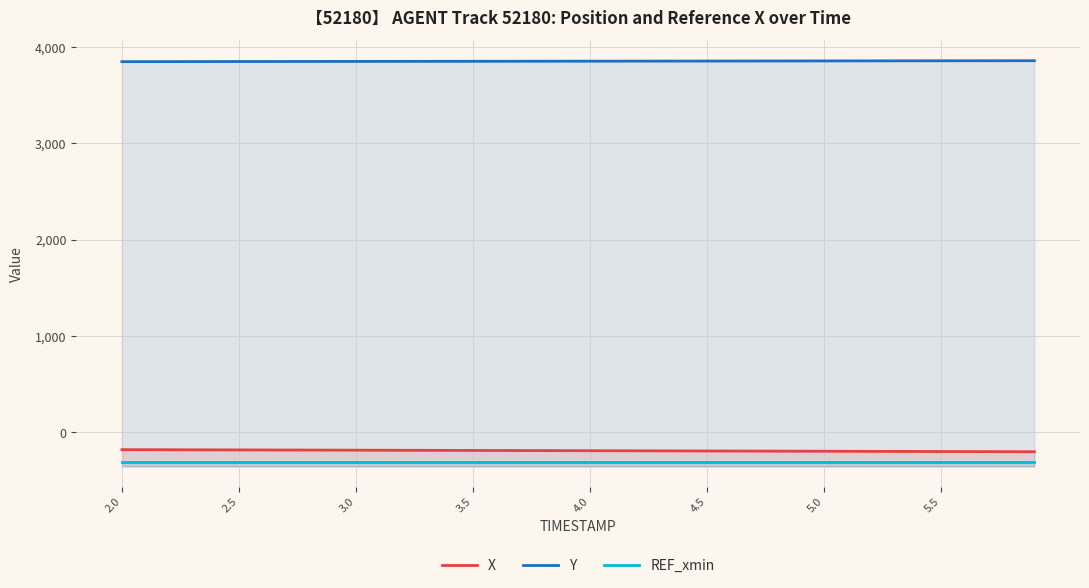

Does the chart display data point markers on the line(s)?

No